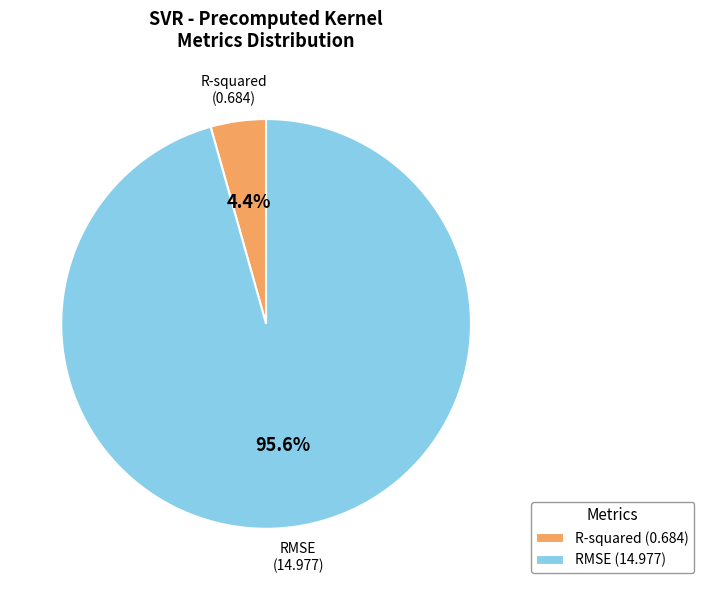

What is the total percentage of RMSE and R-squared?

100.0%